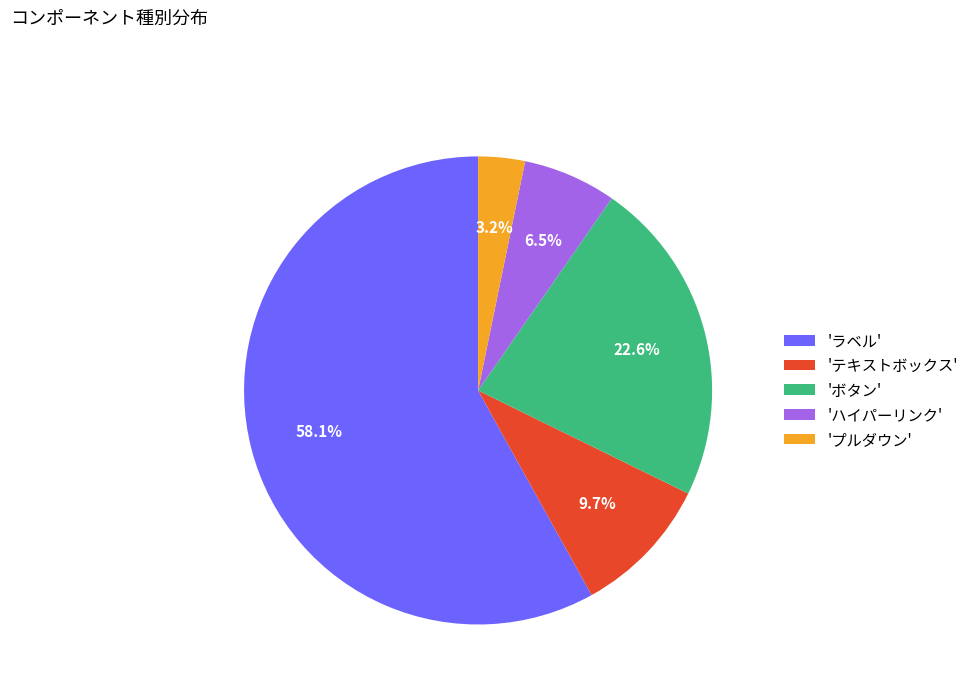

Count the number of slices in the pie.

5